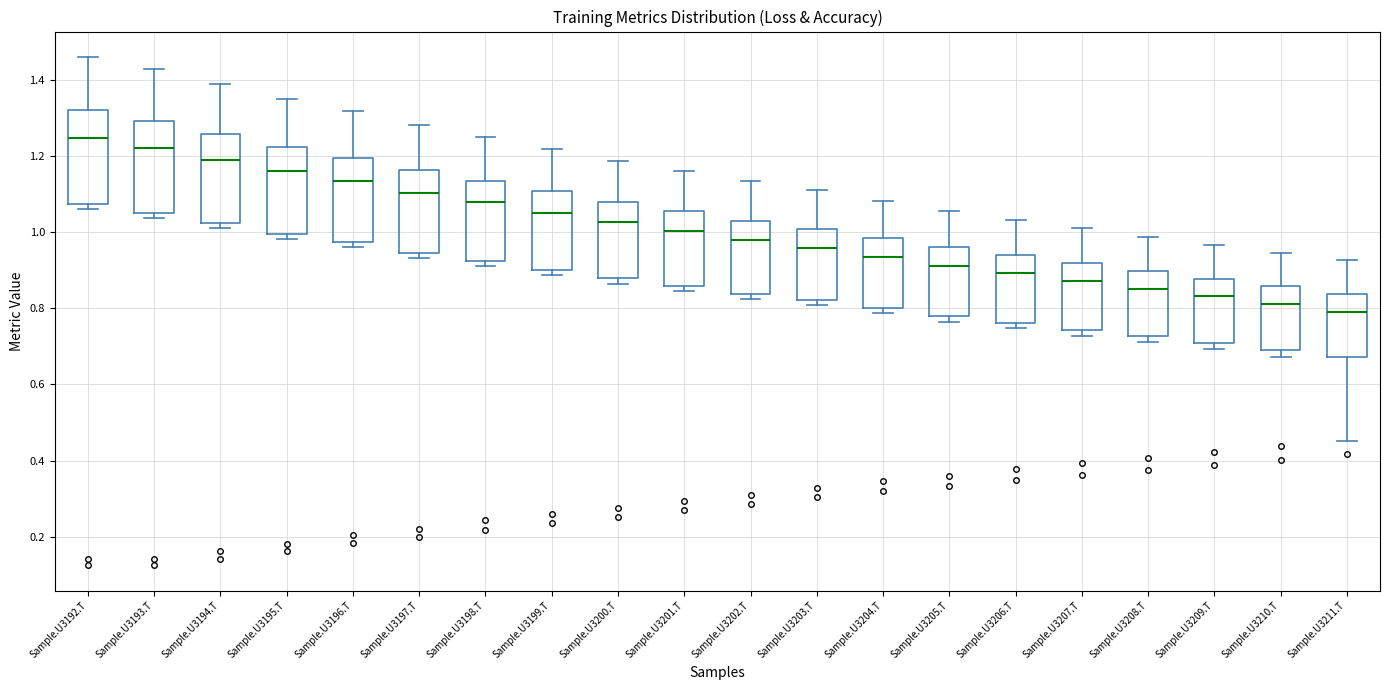

Reading left to right, read every box against the y-axis: the position of its median line, the range the box covers, and the ends of its whiskers. The values are not printed on the chart, so give them approximately, as read against the axis.

Sample.U3192.T: median 1.24, box 1.08 to 1.32, whiskers 1.06 to 1.46
Sample.U3193.T: median 1.22, box 1.06 to 1.30, whiskers 1.04 to 1.42
Sample.U3194.T: median 1.20, box 1.02 to 1.26, whiskers 1.02 (just below the box's lower edge) to 1.38
Sample.U3195.T: median 1.16, box 1.00 to 1.22, whiskers 0.98 to 1.34
Sample.U3196.T: median 1.14, box 0.98 to 1.20, whiskers 0.96 to 1.32
Sample.U3197.T: median 1.10, box 0.94 to 1.16, whiskers 0.94 (just below the box's lower edge) to 1.28
Sample.U3198.T: median 1.08, box 0.92 to 1.14, whiskers 0.92 (just below the box's lower edge) to 1.26
Sample.U3199.T: median 1.06, box 0.90 to 1.10, whiskers 0.88 to 1.22
Sample.U3200.T: median 1.02, box 0.88 to 1.08, whiskers 0.86 to 1.18
Sample.U3201.T: median 1.00, box 0.86 to 1.06, whiskers 0.84 to 1.16
Sample.U3202.T: median 0.98, box 0.84 to 1.04, whiskers 0.82 to 1.14
Sample.U3203.T: median 0.96, box 0.82 to 1.00, whiskers 0.80 to 1.12
Sample.U3204.T: median 0.94, box 0.80 to 0.98, whiskers 0.78 to 1.08
Sample.U3205.T: median 0.92, box 0.78 to 0.96, whiskers 0.76 to 1.06
Sample.U3206.T: median 0.90, box 0.76 to 0.94, whiskers 0.74 to 1.04
Sample.U3207.T: median 0.88, box 0.74 to 0.92, whiskers 0.72 to 1.02
Sample.U3208.T: median 0.86, box 0.72 to 0.90, whiskers 0.72 (just below the box's lower edge) to 0.98
Sample.U3209.T: median 0.84, box 0.70 to 0.88, whiskers 0.70 (just below the box's lower edge) to 0.96
Sample.U3210.T: median 0.82, box 0.70 to 0.86, whiskers 0.68 to 0.94
Sample.U3211.T: median 0.80, box 0.68 to 0.84, whiskers 0.46 to 0.92